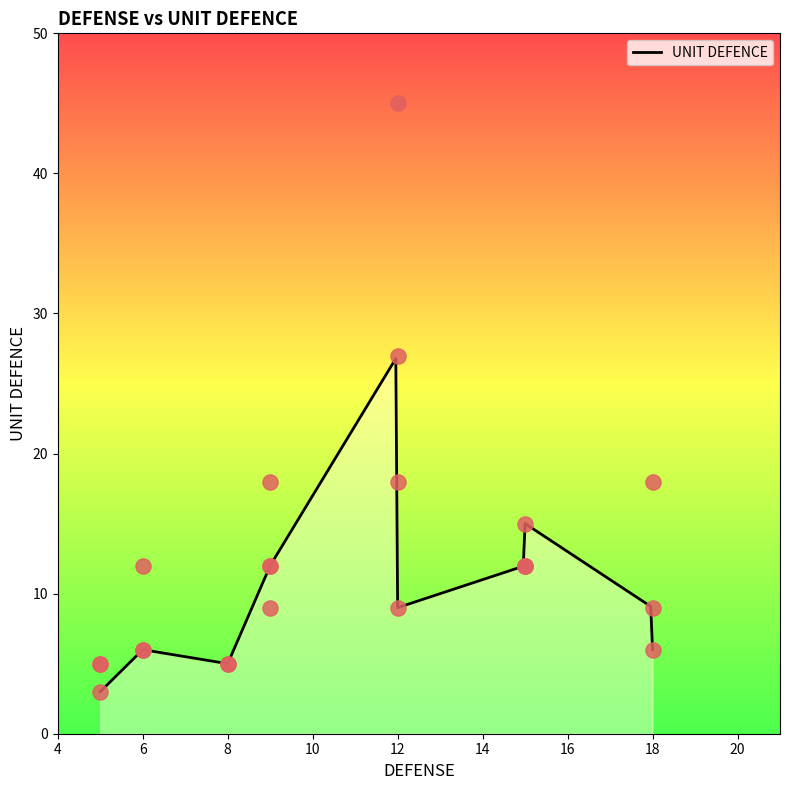

Which has a higher value, 18 or 5?

18